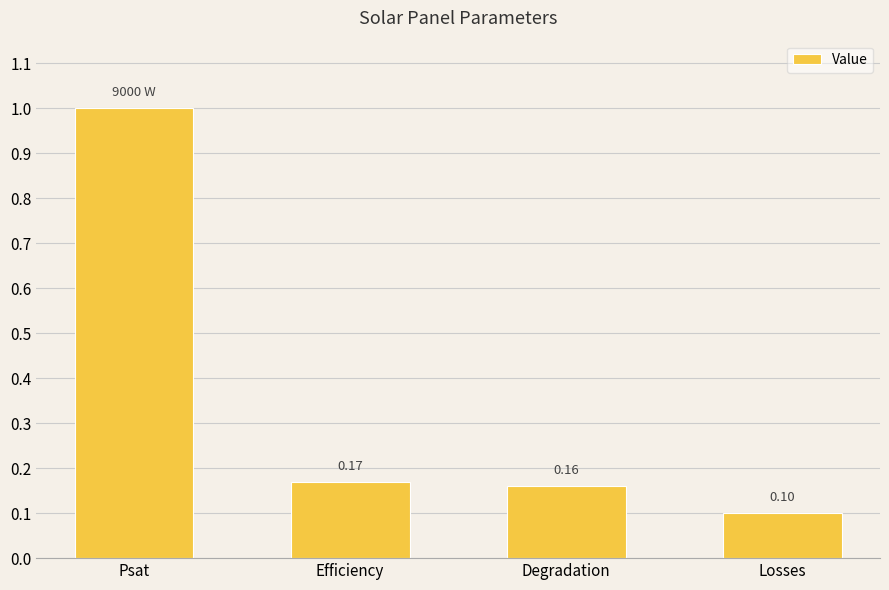

At which label is the value closest to 0?

Losses